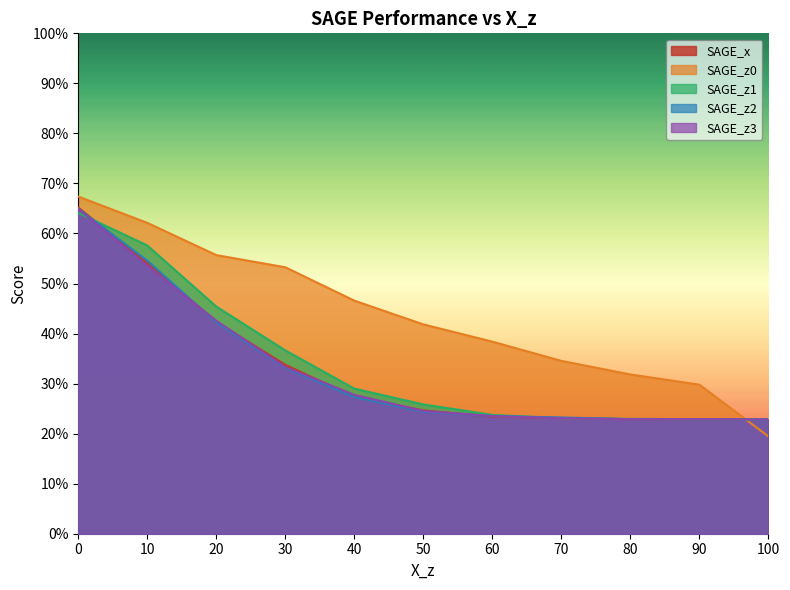

What is the greatest value displayed?

0.7